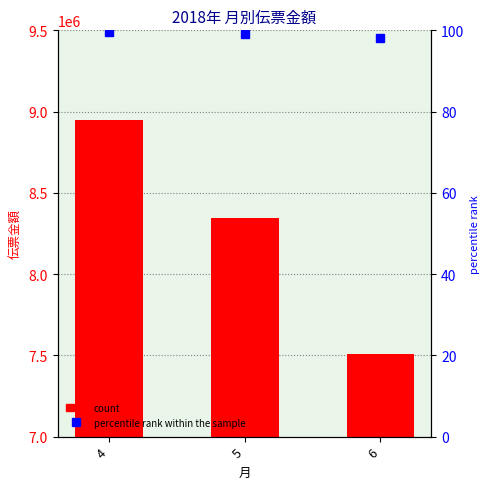

List the labels in order of value, largest first.

4, 5, 6